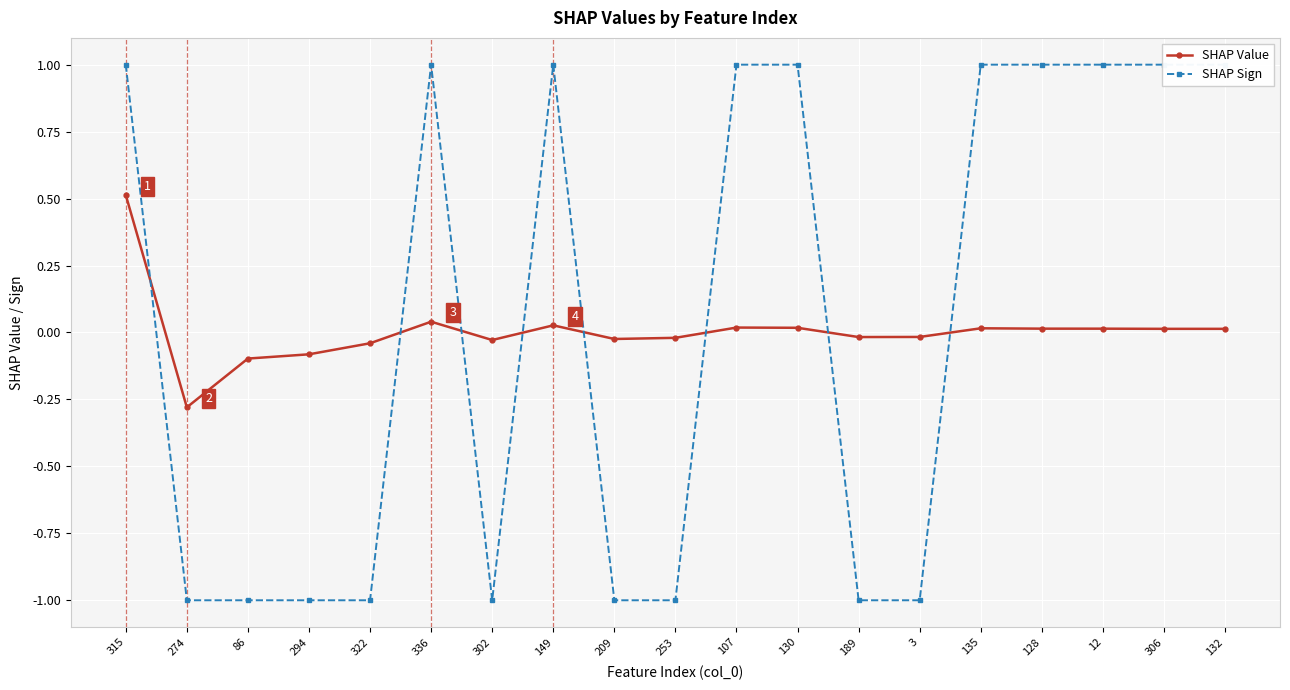

Reading left to right, list all the values displayed in this chart.

SHAP Value: 315=0.5	274=-0.3	86=-0.1	294=-0.1	322=-0.0	336=0.0	302=-0.0	149=0.0	209=-0.0	253=-0.0	107=0.0	130=0.0	189=-0.0	3=-0.0	135=0.0	128=0.0	12=0.0	306=0.0	132=0.0
SHAP Sign: 315=1.0	274=-1.0	86=-1.0	294=-1.0	322=-1.0	336=1.0	302=-1.0	149=1.0	209=-1.0	253=-1.0	107=1.0	130=1.0	189=-1.0	3=-1.0	135=1.0	128=1.0	12=1.0	306=1.0	132=1.0